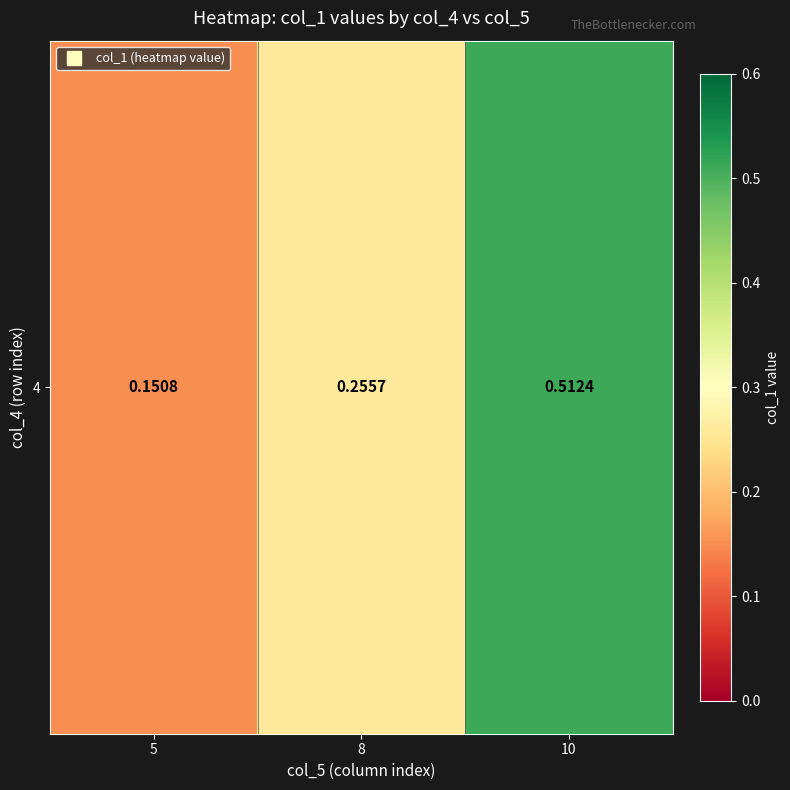

Rank the categories by value from lowest to highest.

5, 8, 10